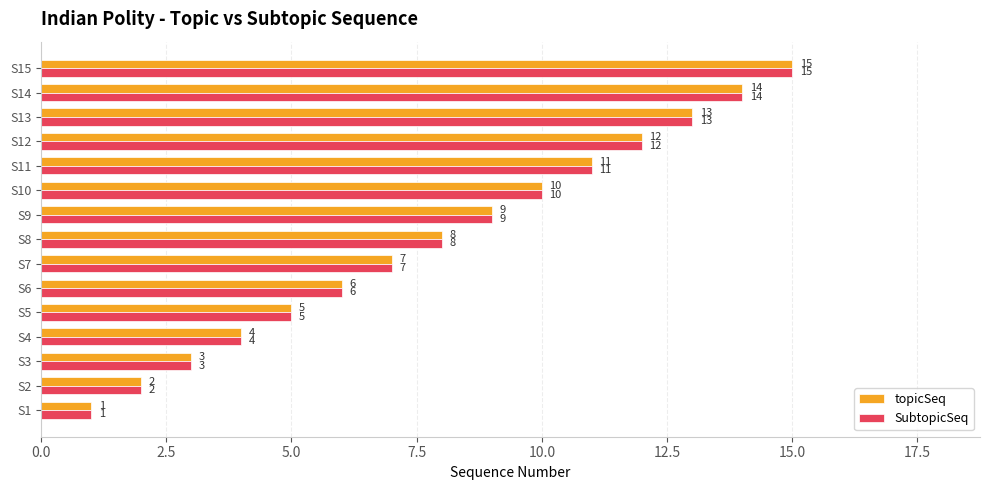

Where is topicSeq nearest to the value 8?

S8